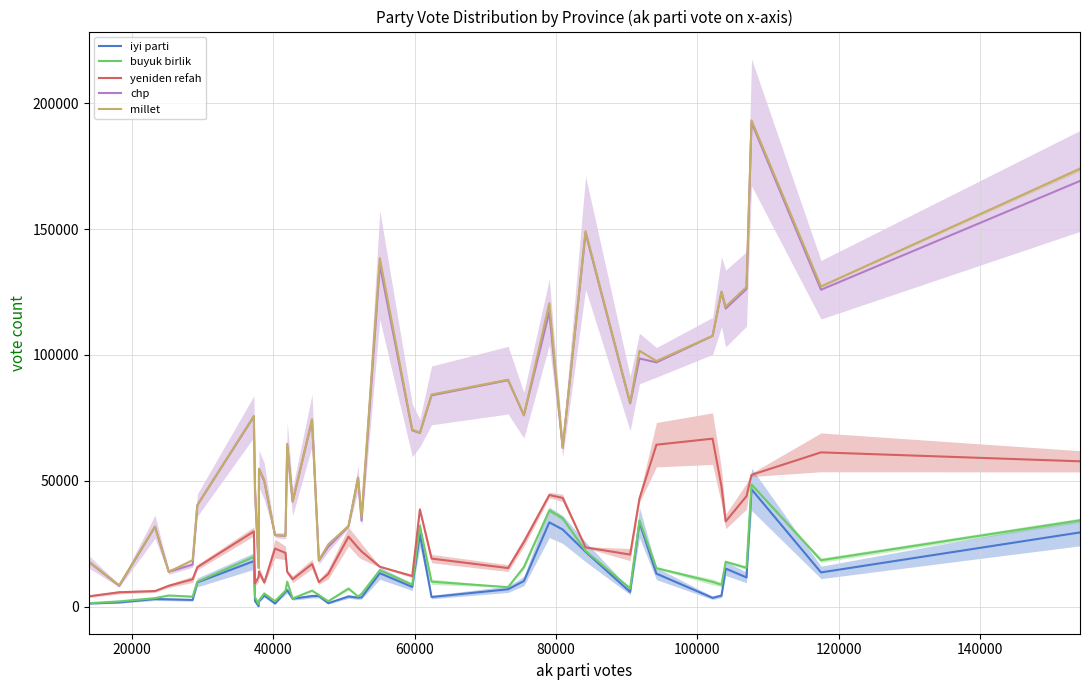

True or false: iyi parti and millet cross at least once.

False